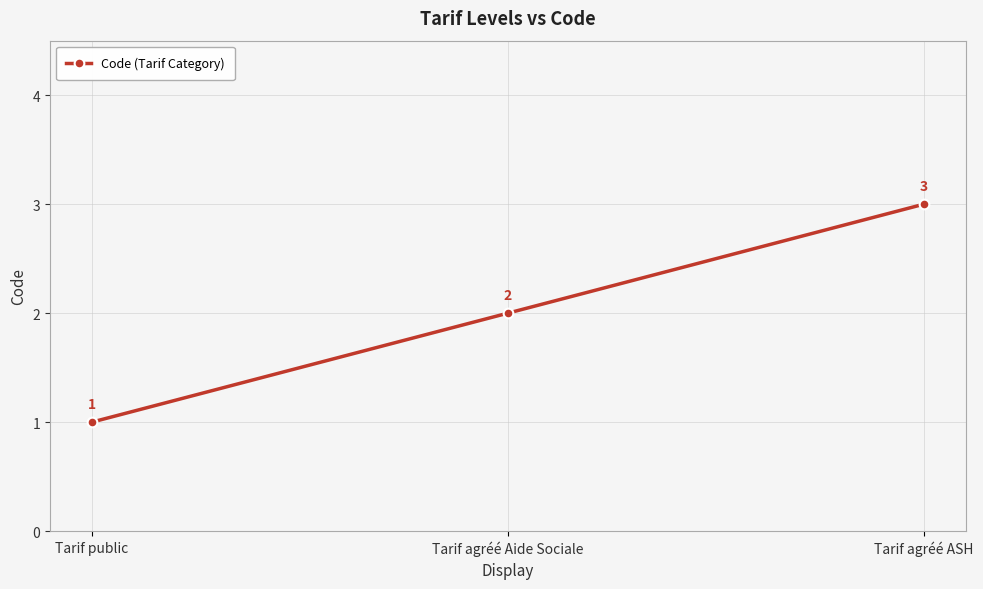

Approximately how many times larger is the value at Tarif agréé ASH compared to Tarif public?

3.0